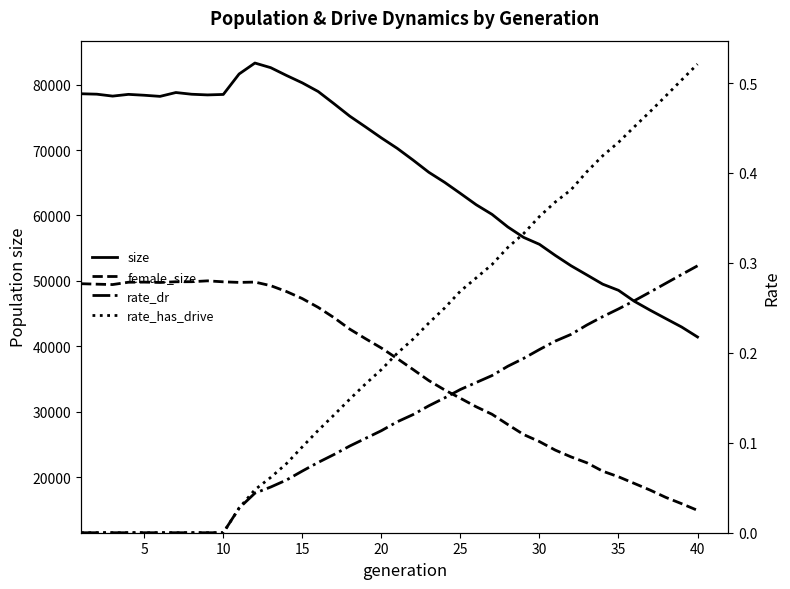

What is the difference between the second highest and minimum values in the rate_dr series?

0.3